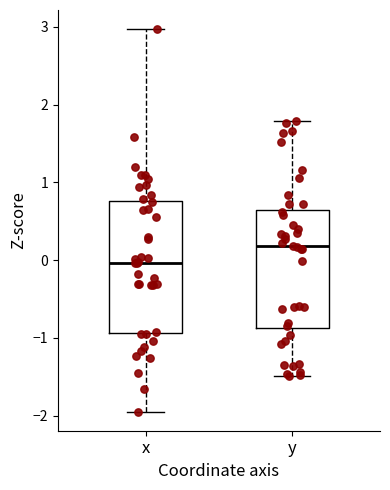

Where does the median line of the box for y sit on the y-axis? The values are not printed on the chart, so give them approximately, as read against the axis.

0.2